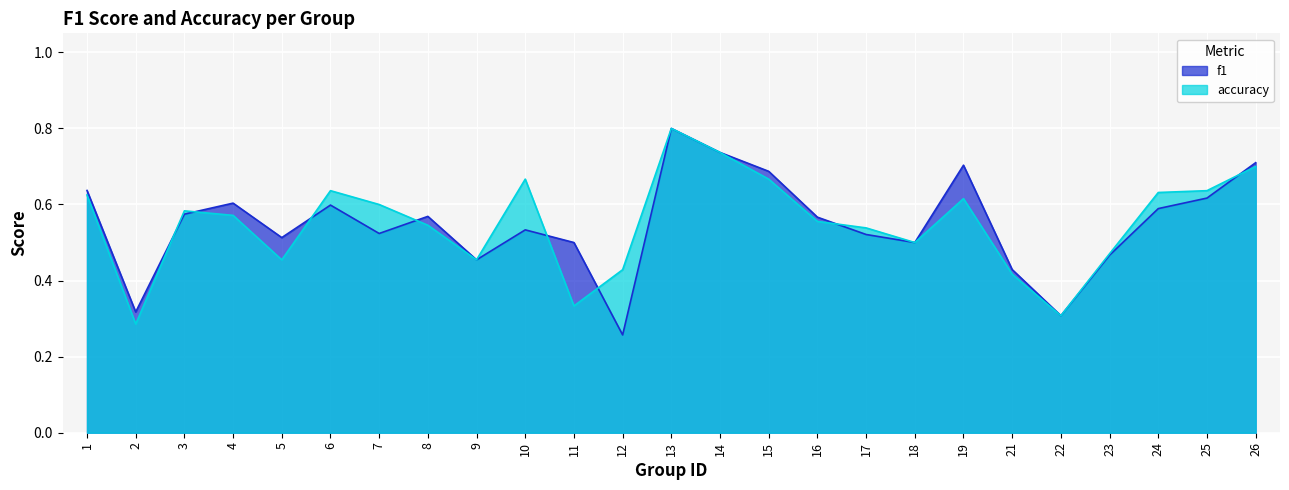

Rank the series at 5 from lowest to highest value.

accuracy, f1